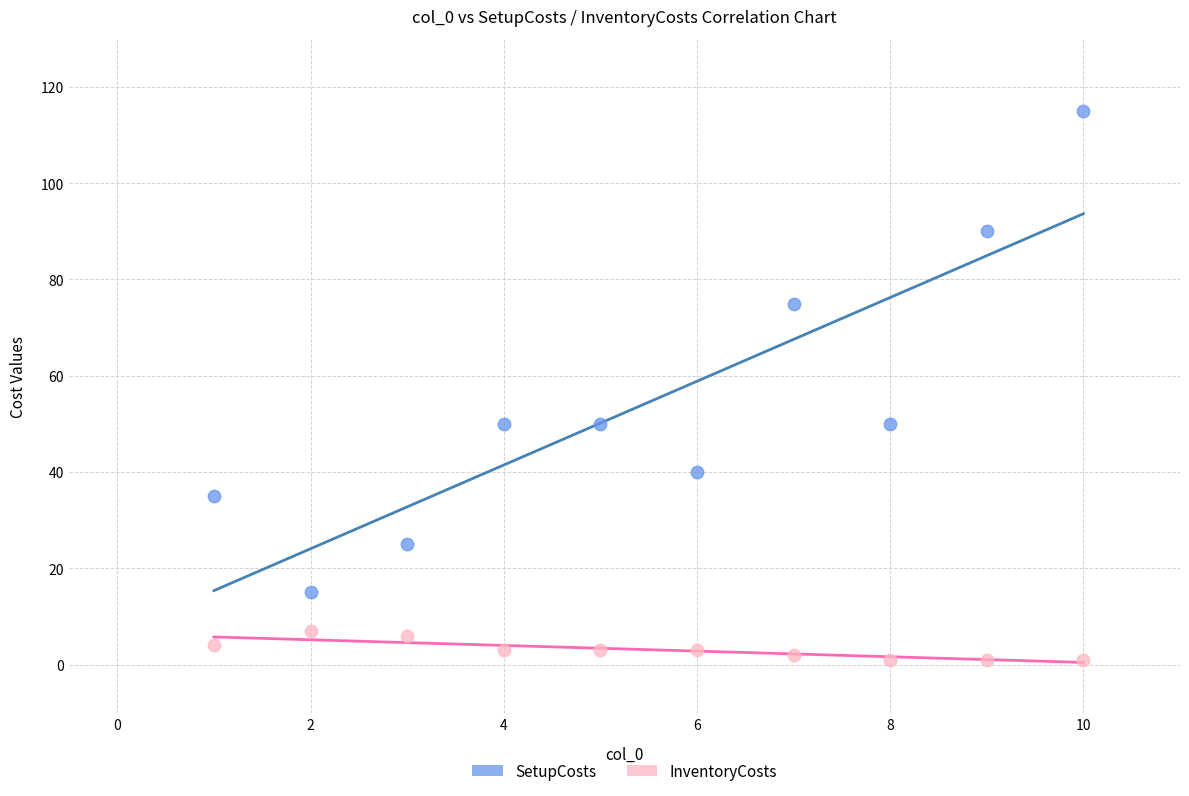

Which series has the widest spread of Y values?

SetupCosts